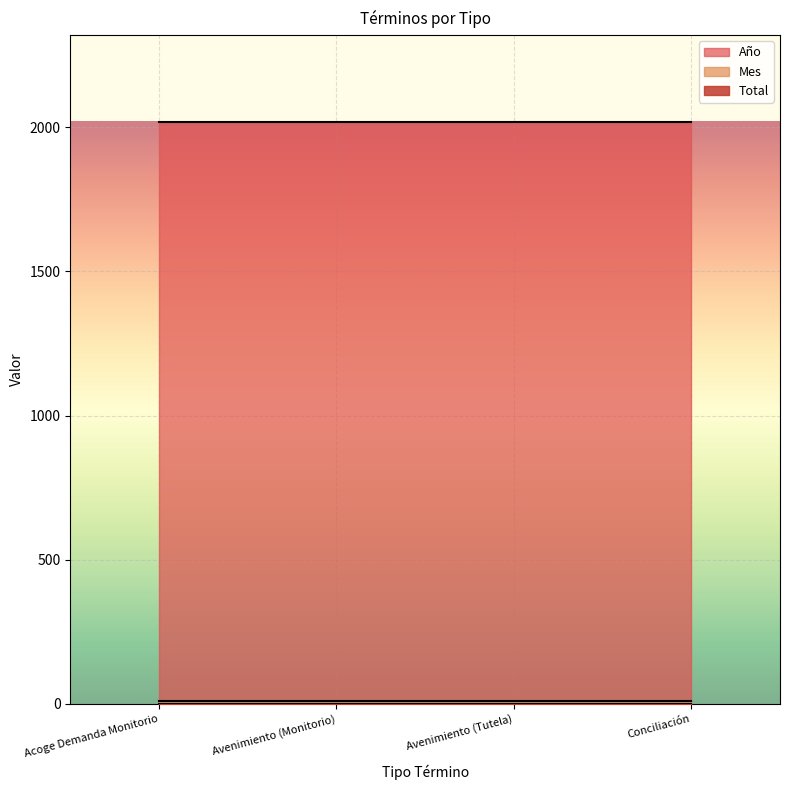

Does the chart display data point markers on the line(s)?

No